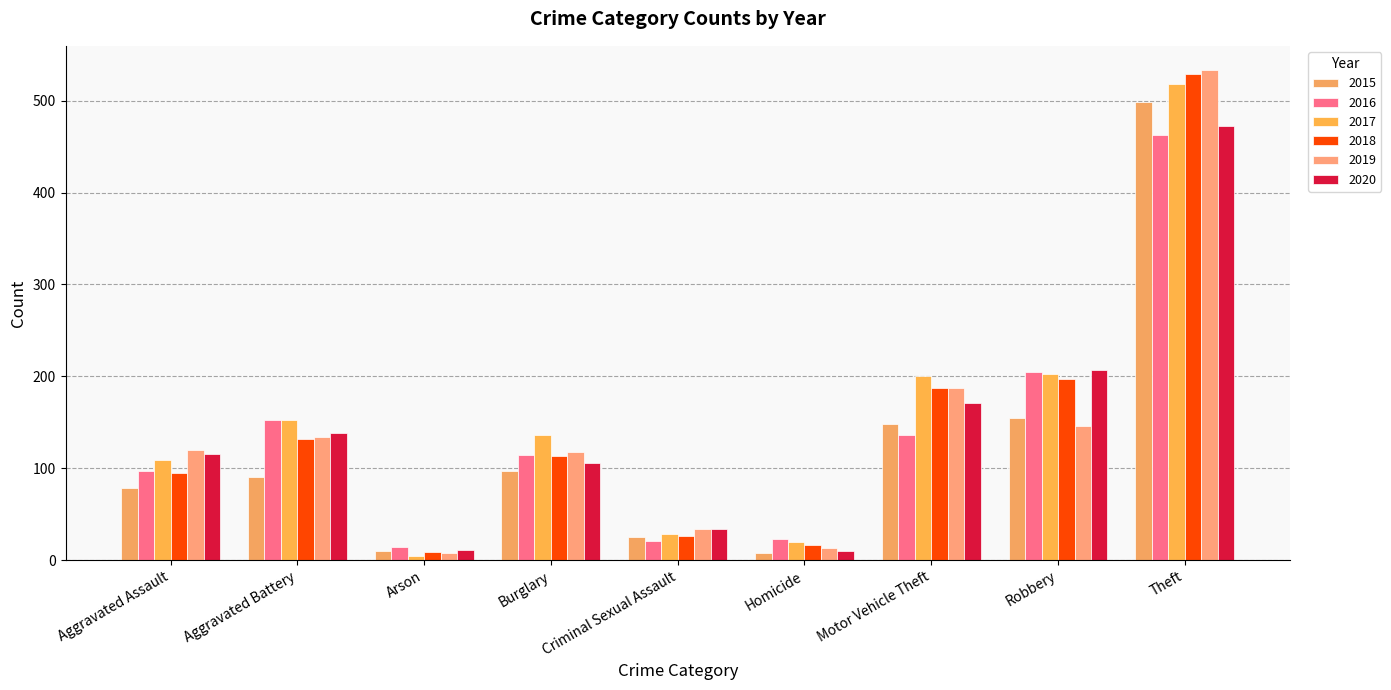

What is the total value across all series at Theft?

3014